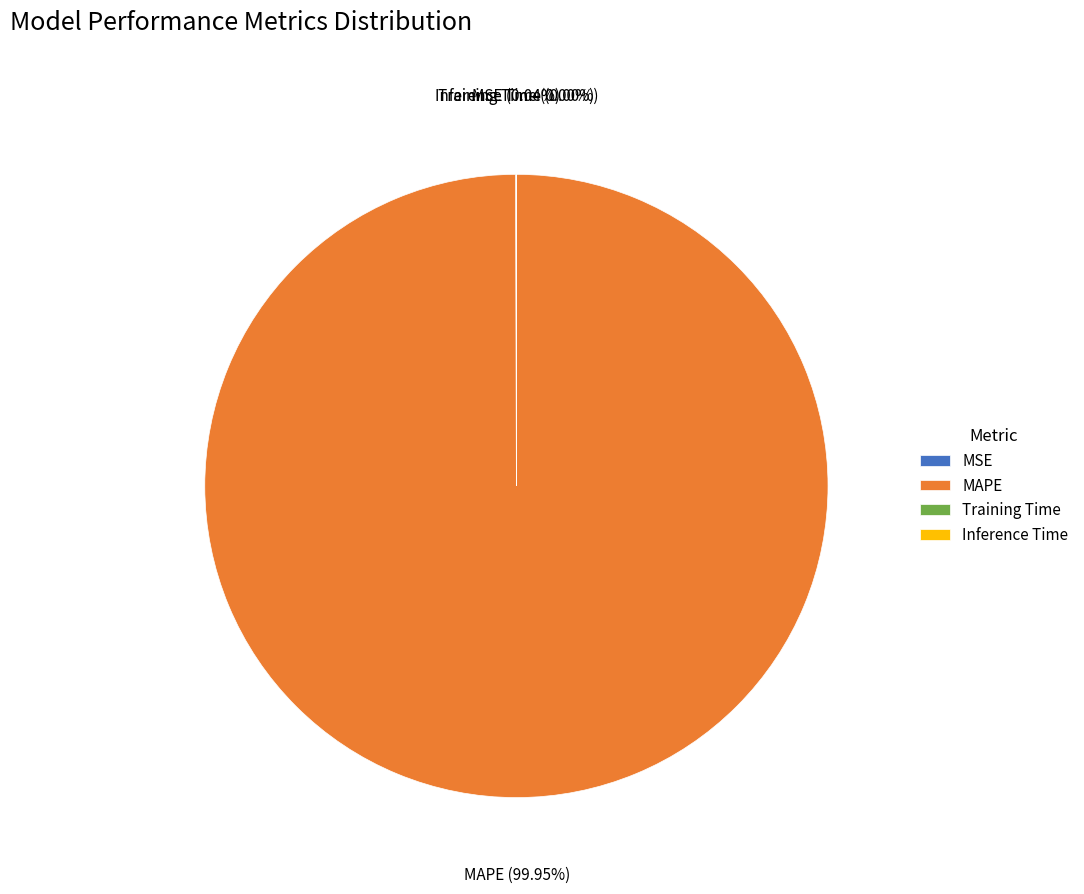

To the nearest percent, what is the difference between the largest and smallest slice percentages?

100%